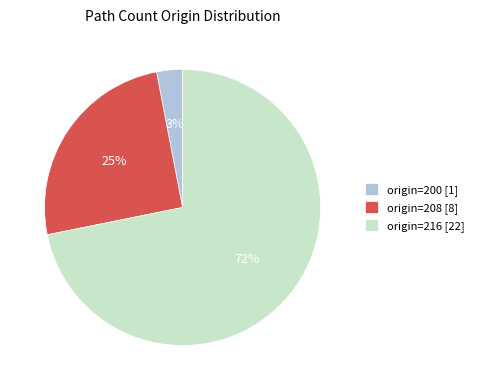

Between origin=216 [22] and origin=208 [8], which is larger?

origin=216 [22]